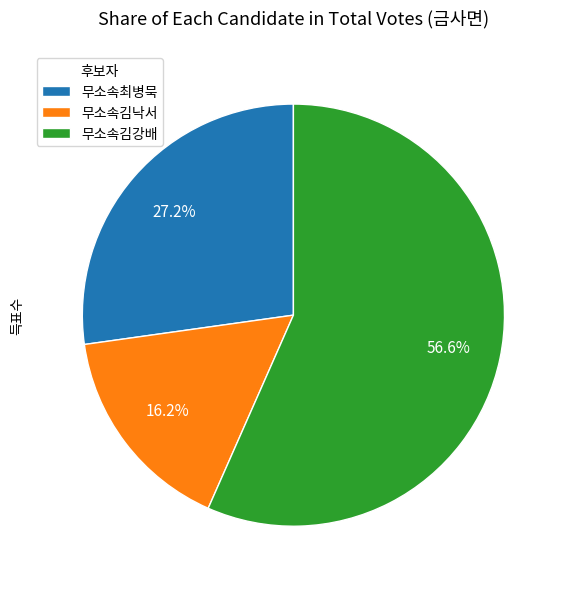

How many slices are in this pie chart?

3